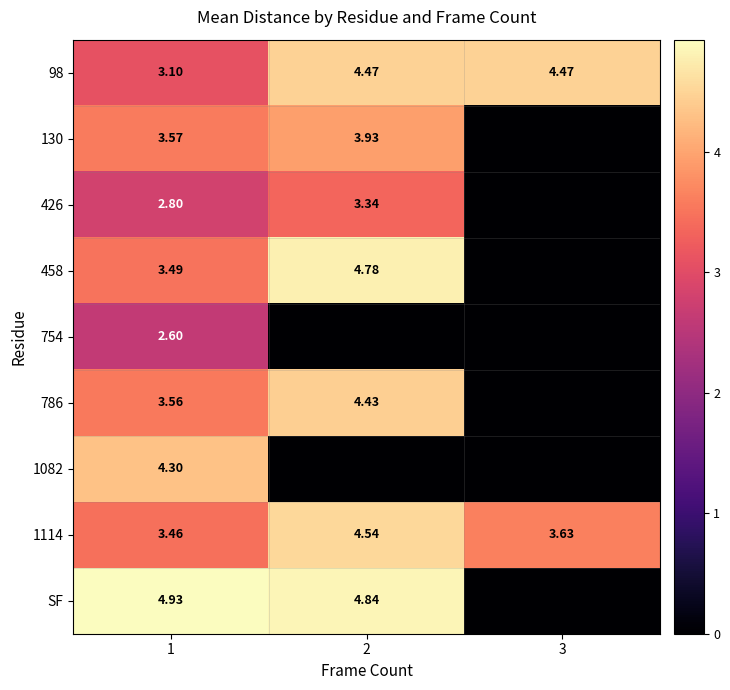

Read the 754 value at 1.

2.6